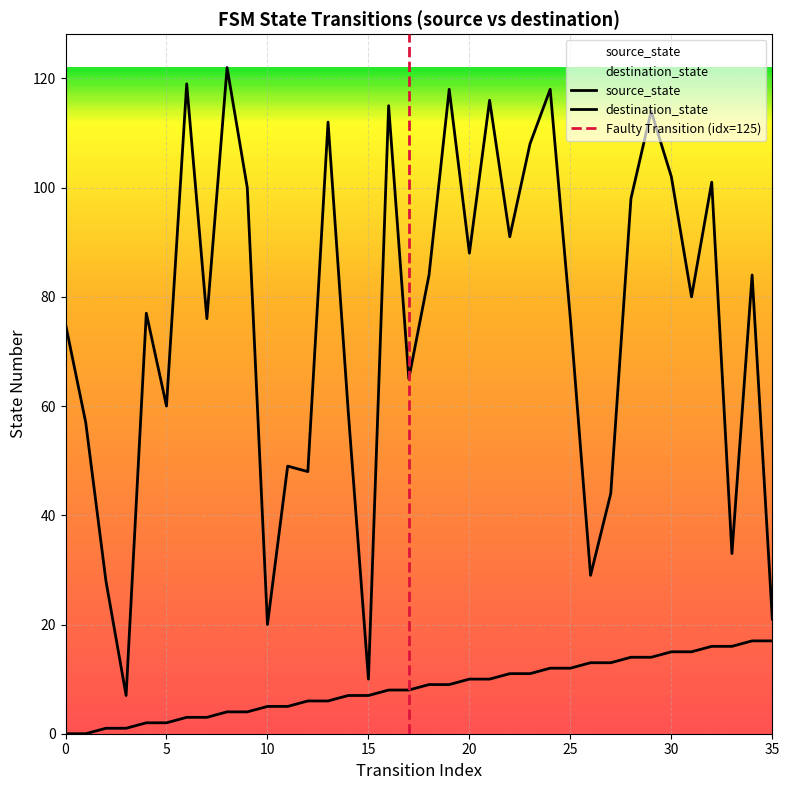

How many data points in destination_state are above 80?

17